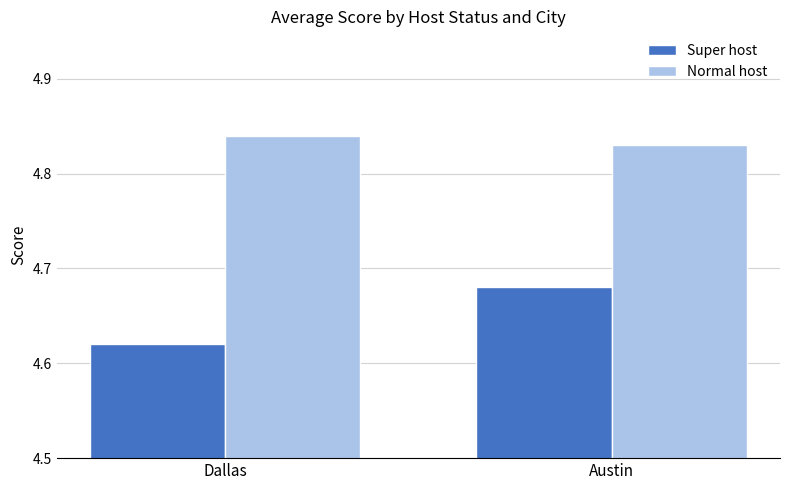

At which category is the sum across all series the highest?

Austin